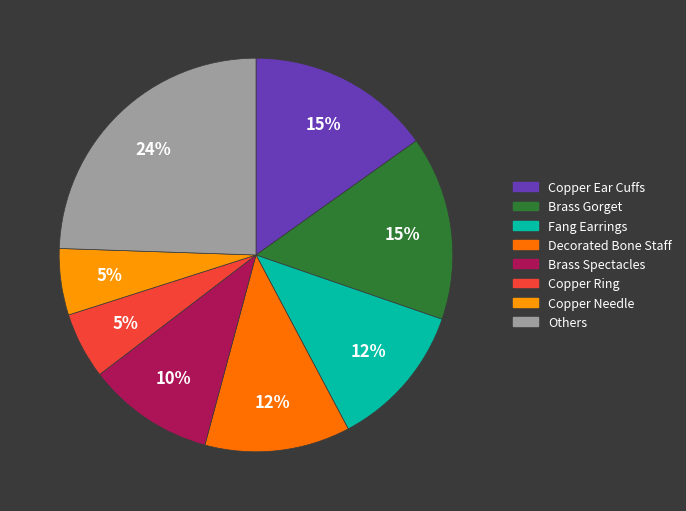

To the nearest percent, what is the difference between the largest and smallest slice percentages?

19%